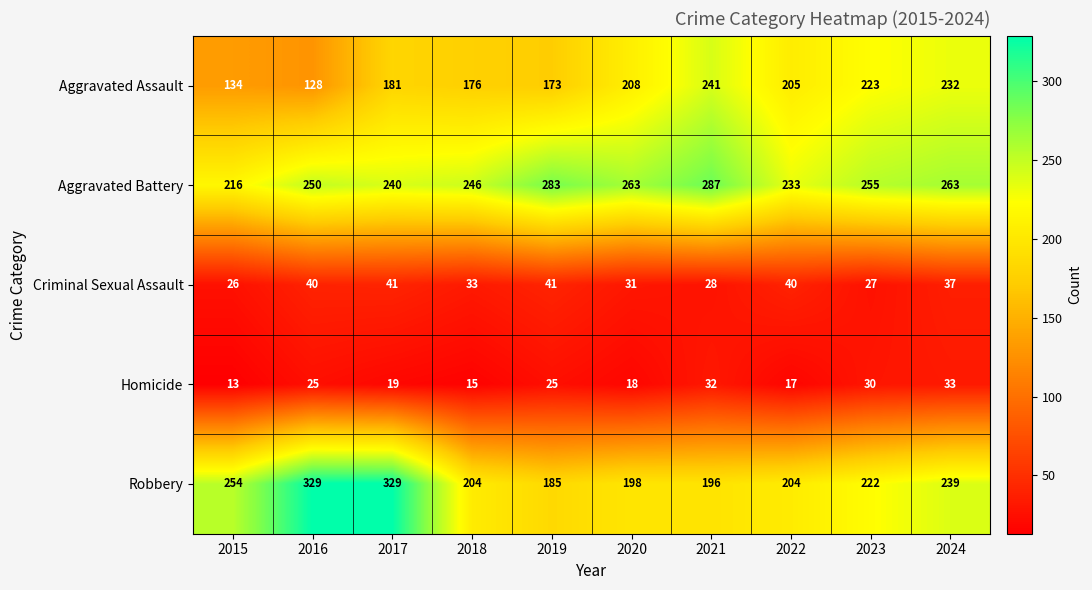

What is the average value of the Robbery series?

236